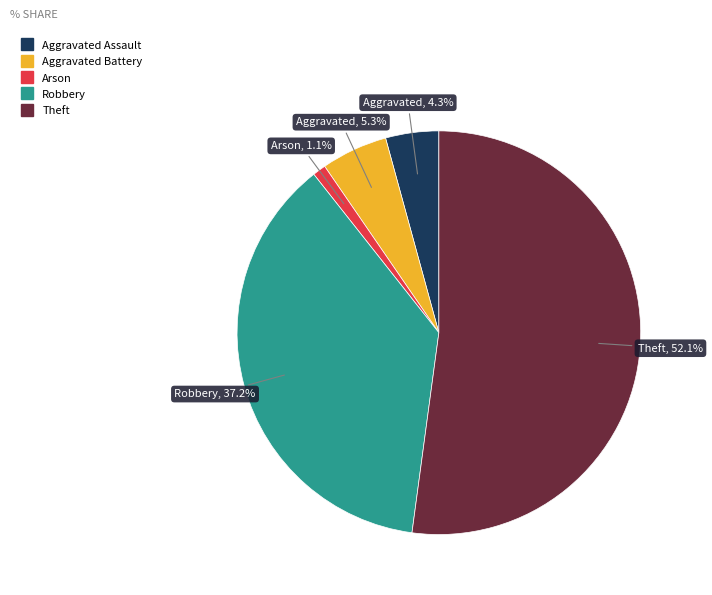

Is there a majority slice in this chart?

Yes